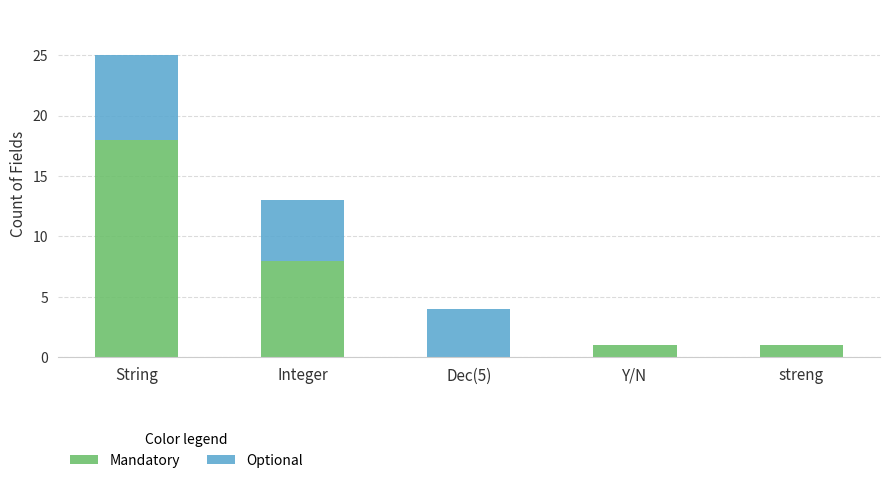

At which label is Mandatory closest to 9?

Integer